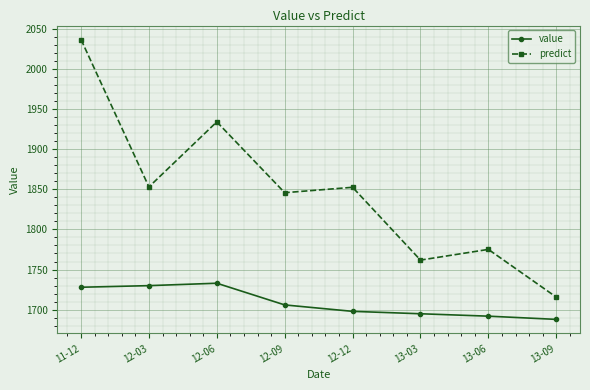

Between 12-06 and 12-12, which series saw the biggest shift?

predict